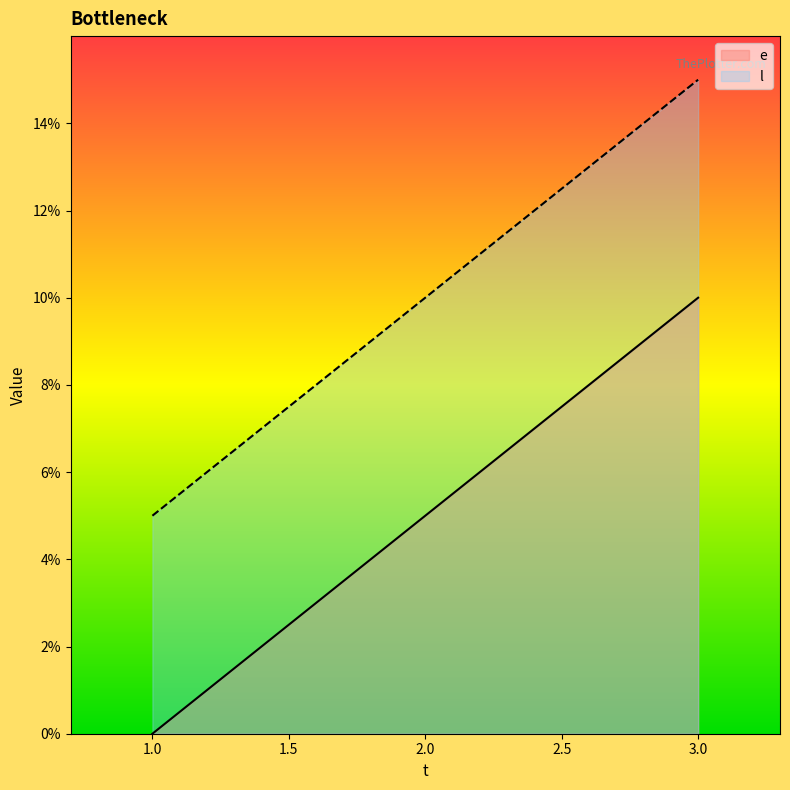

Rank the series at 3.0 from highest to lowest value.

l, e